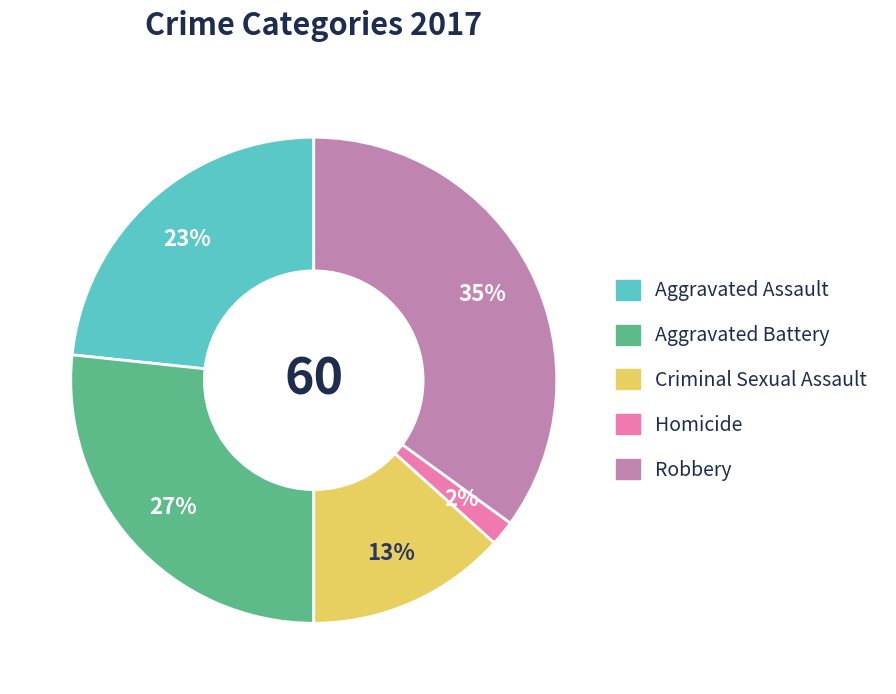

Which category has the biggest portion of the pie?

Robbery